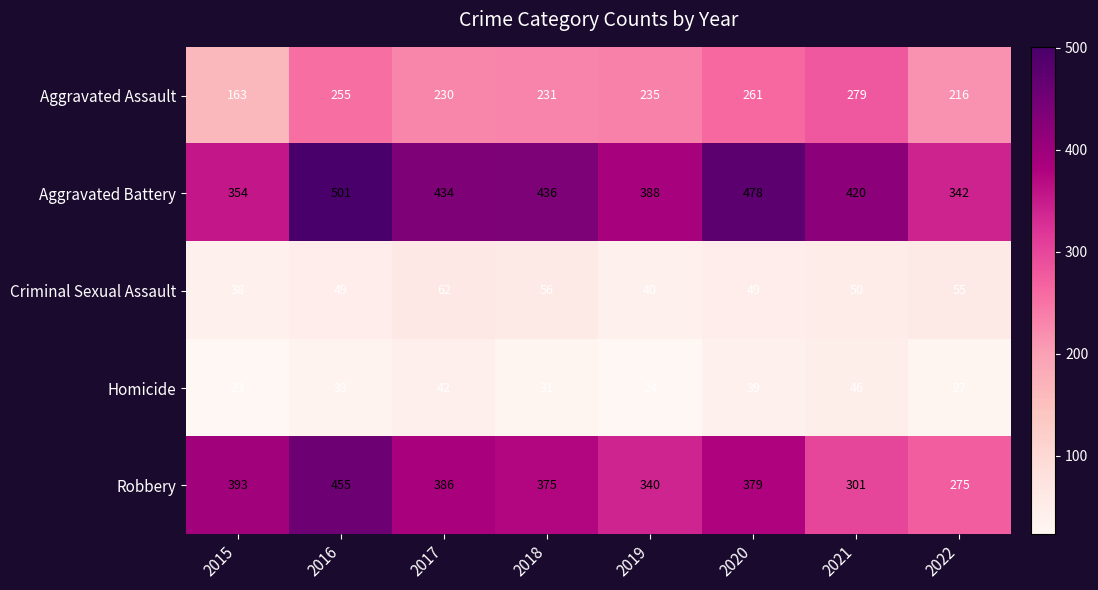

What is the minimum value for Homicide?

23